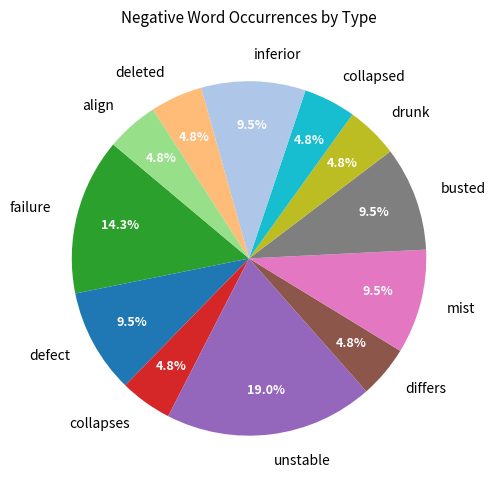

What is the largest slice in the pie chart?

unstable